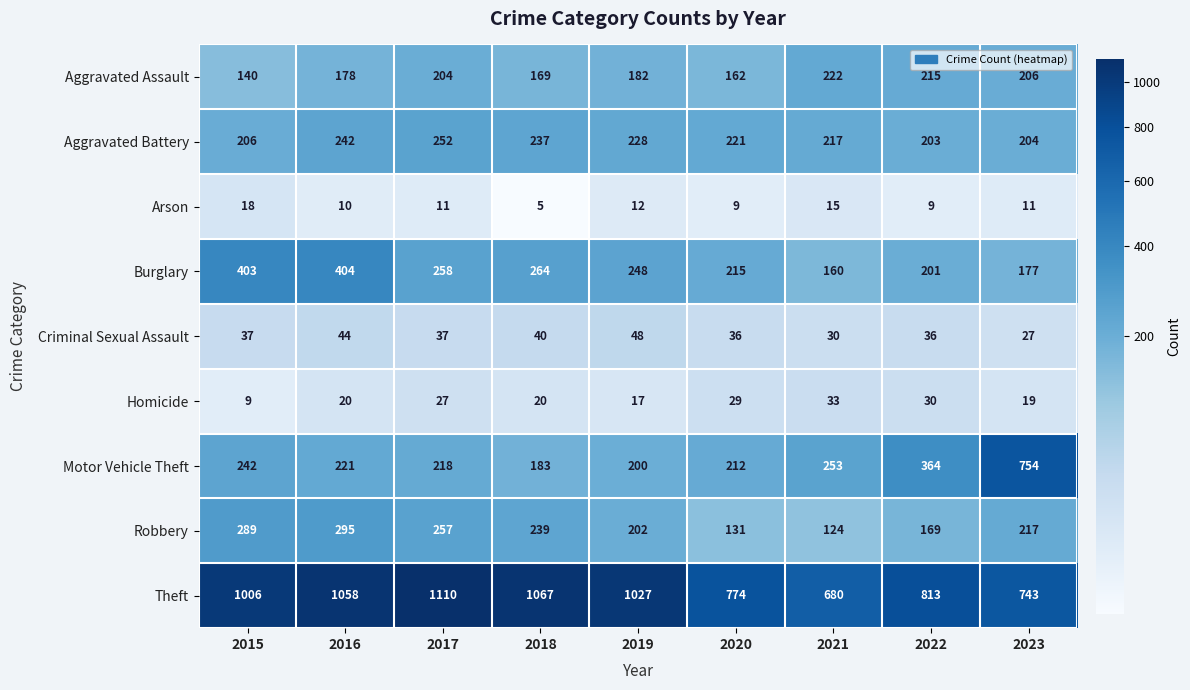

What is the difference between the maximum and minimum values in the Aggravated Battery series?

49